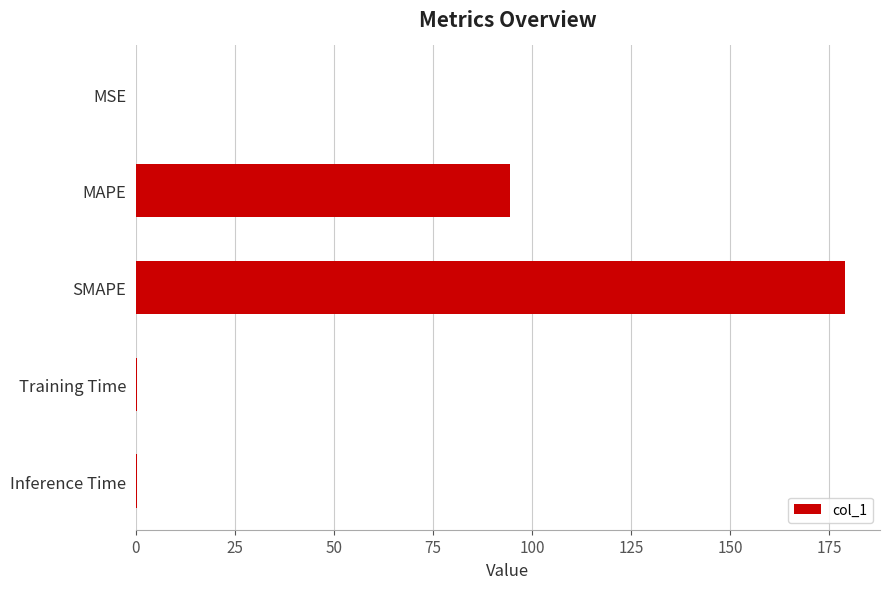

The chart shows a value of 178.8 at SMAPE. True or false?

True